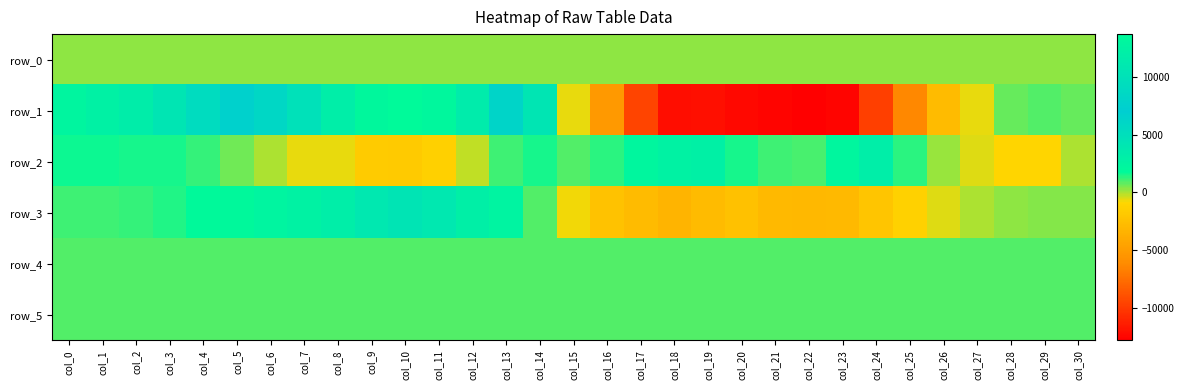

At which category is the sum across all series the highest?

col_10